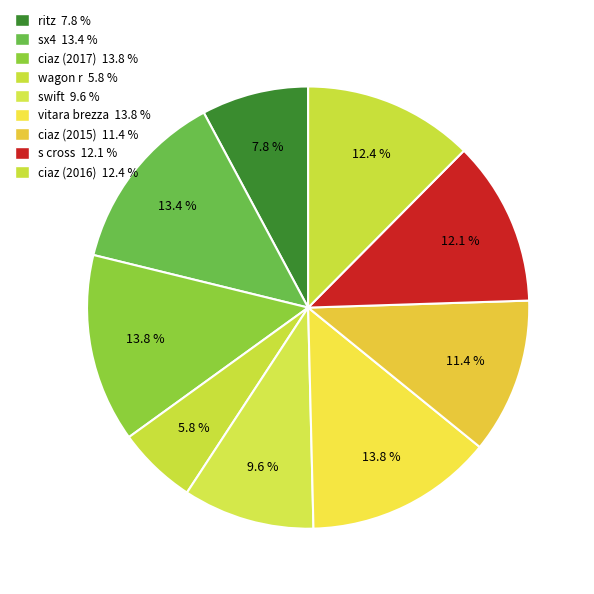

Which slice is the smallest?

wagon r